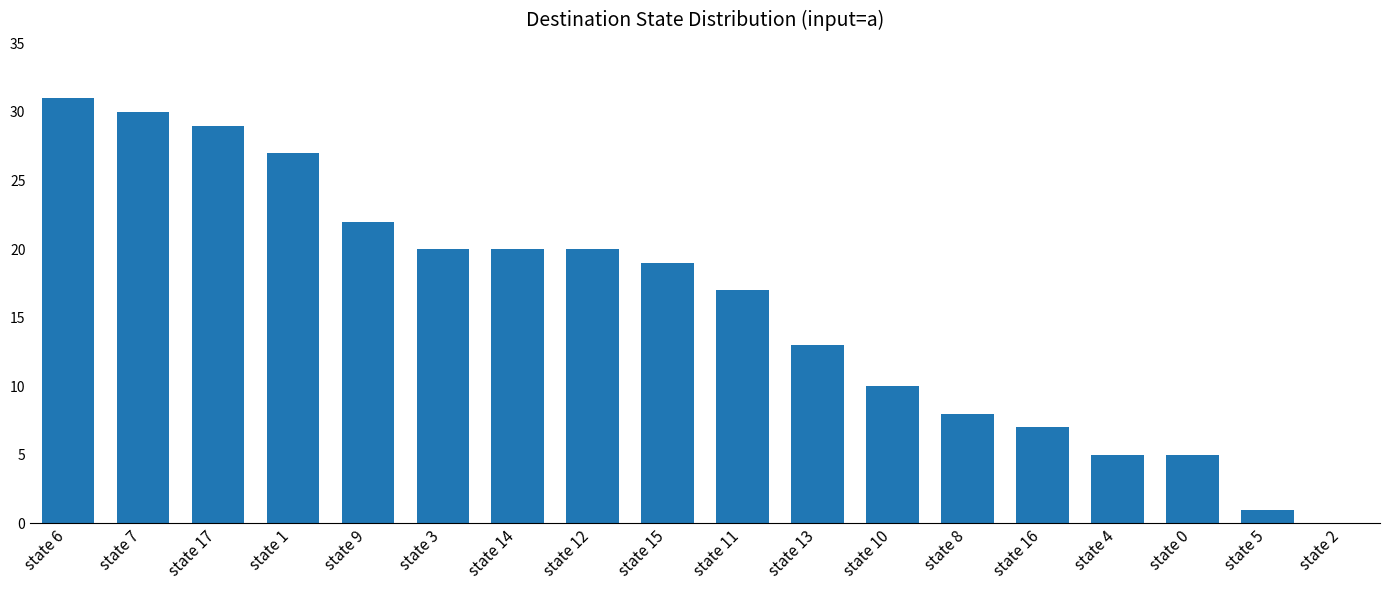

How many positive values are there?

17